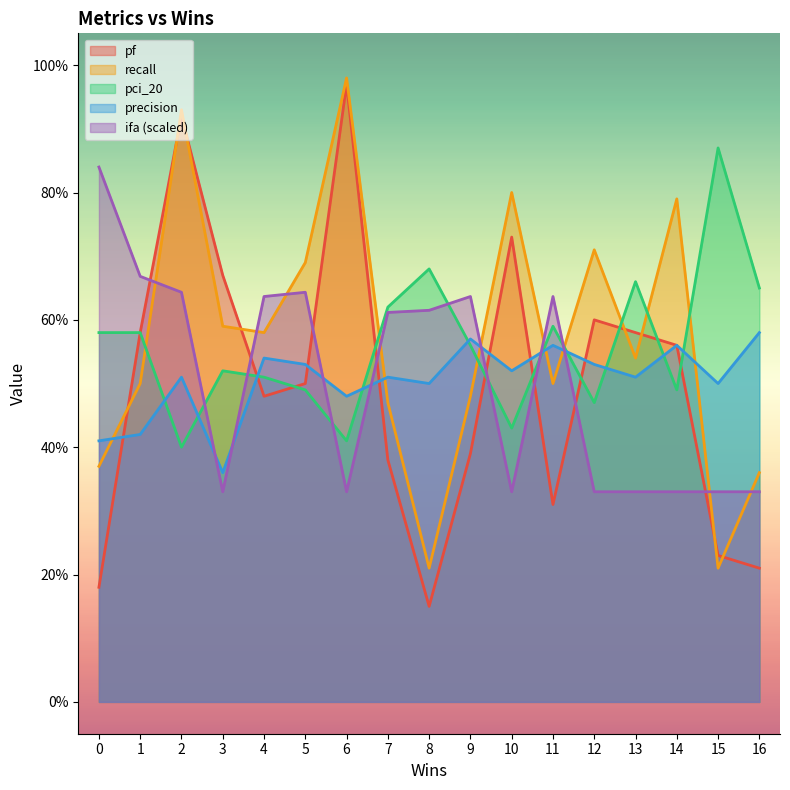

How many lines are shown in the chart?

5